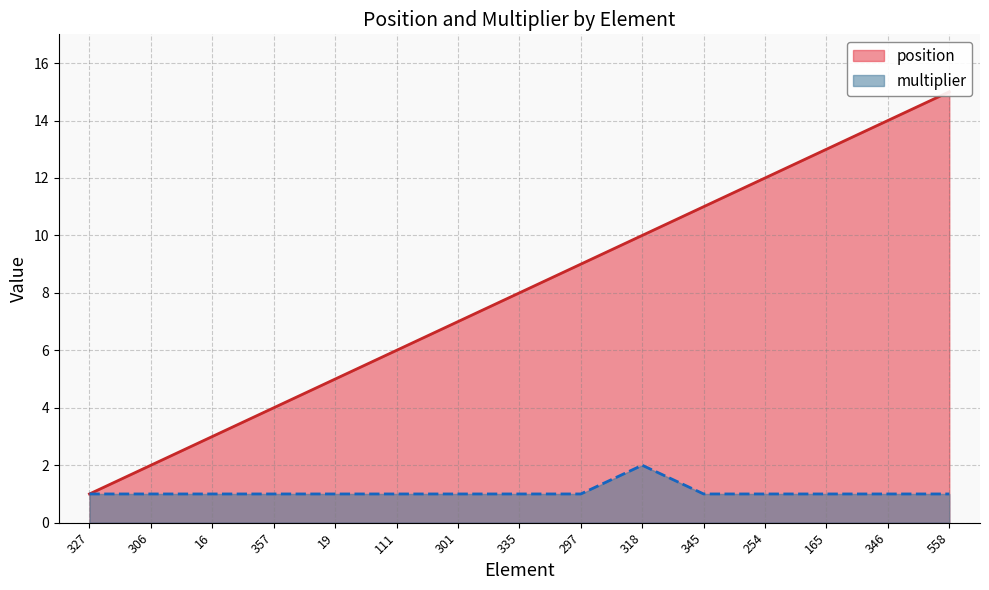

Rank the series at 346 from lowest to highest value.

multiplier, position